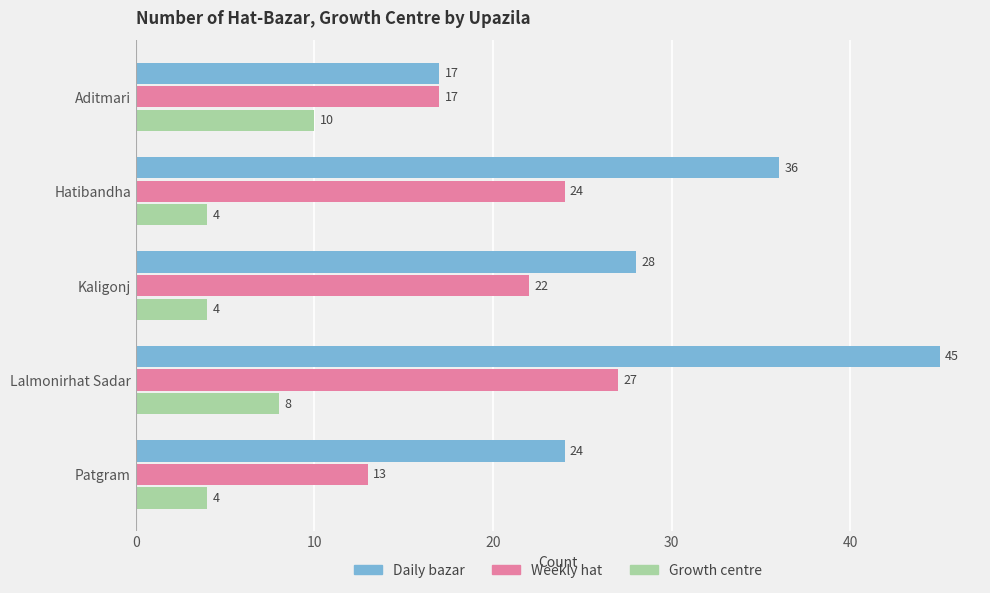

Rank the series at Hatibandha from highest to lowest value.

Daily bazar, Weekly hat, Growth centre